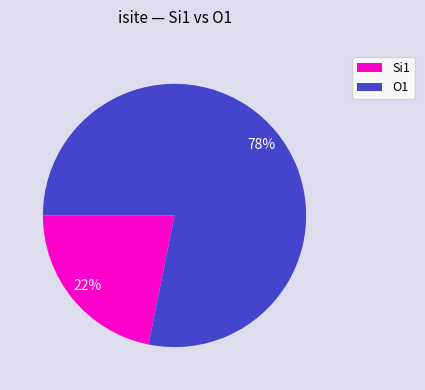

How many segments does this pie chart have?

2